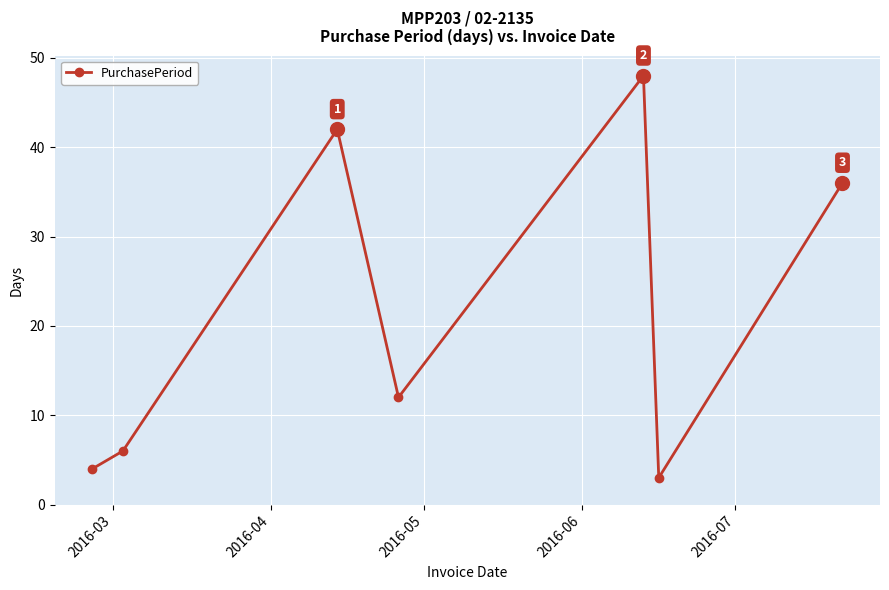

What is the smallest value displayed?

3